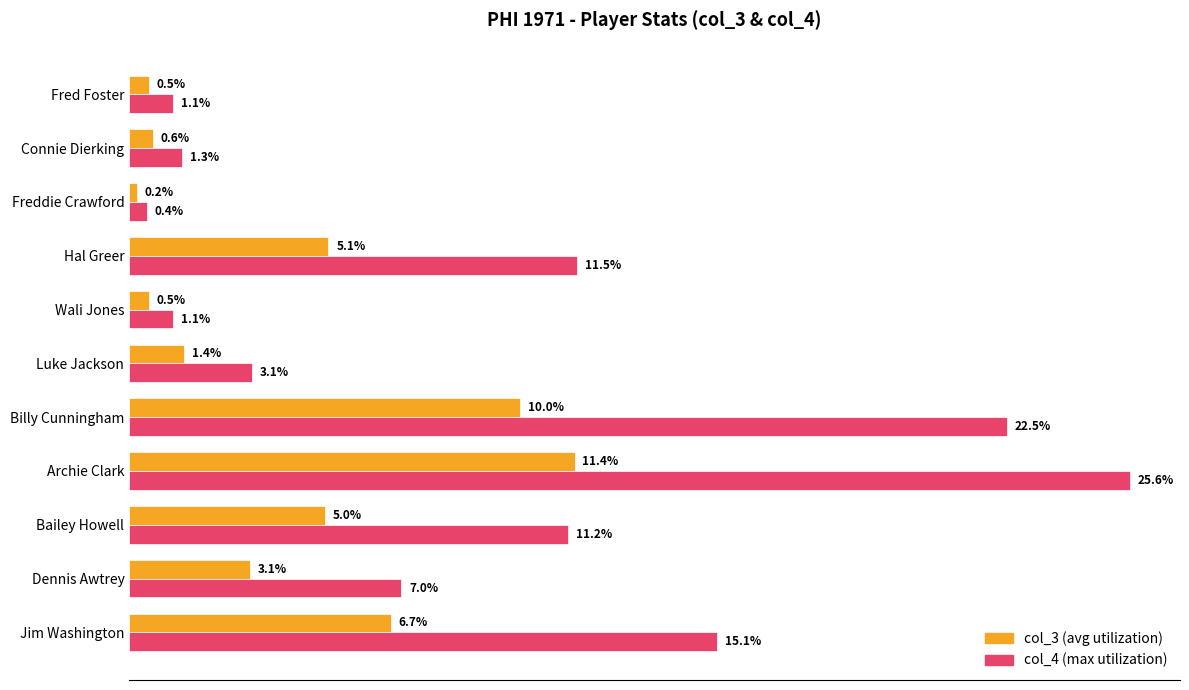

At which category is the sum across all series the highest?

Archie Clark